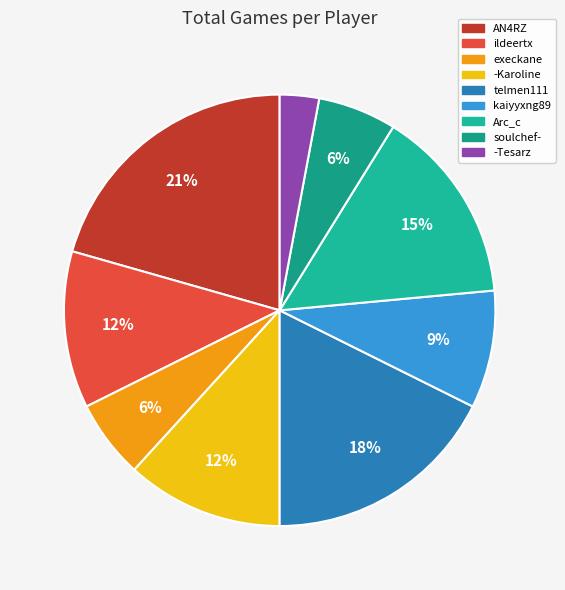

How many slices are in this pie chart?

9